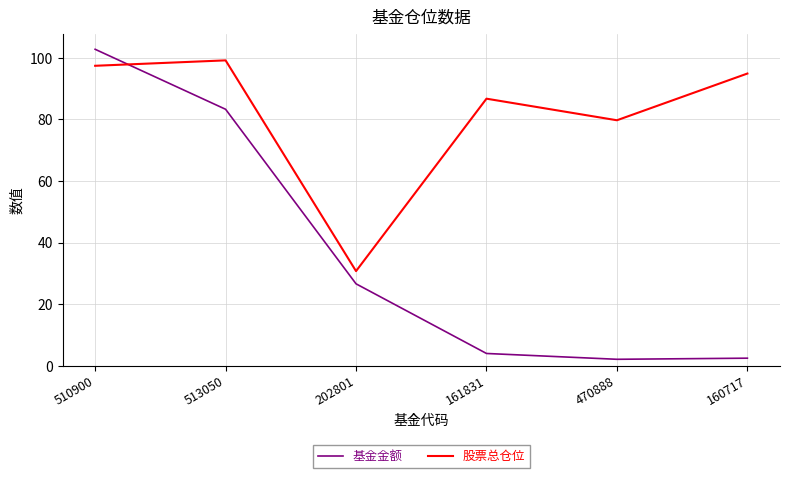

What is the spread (max minus min) of values at 160717?

92.5